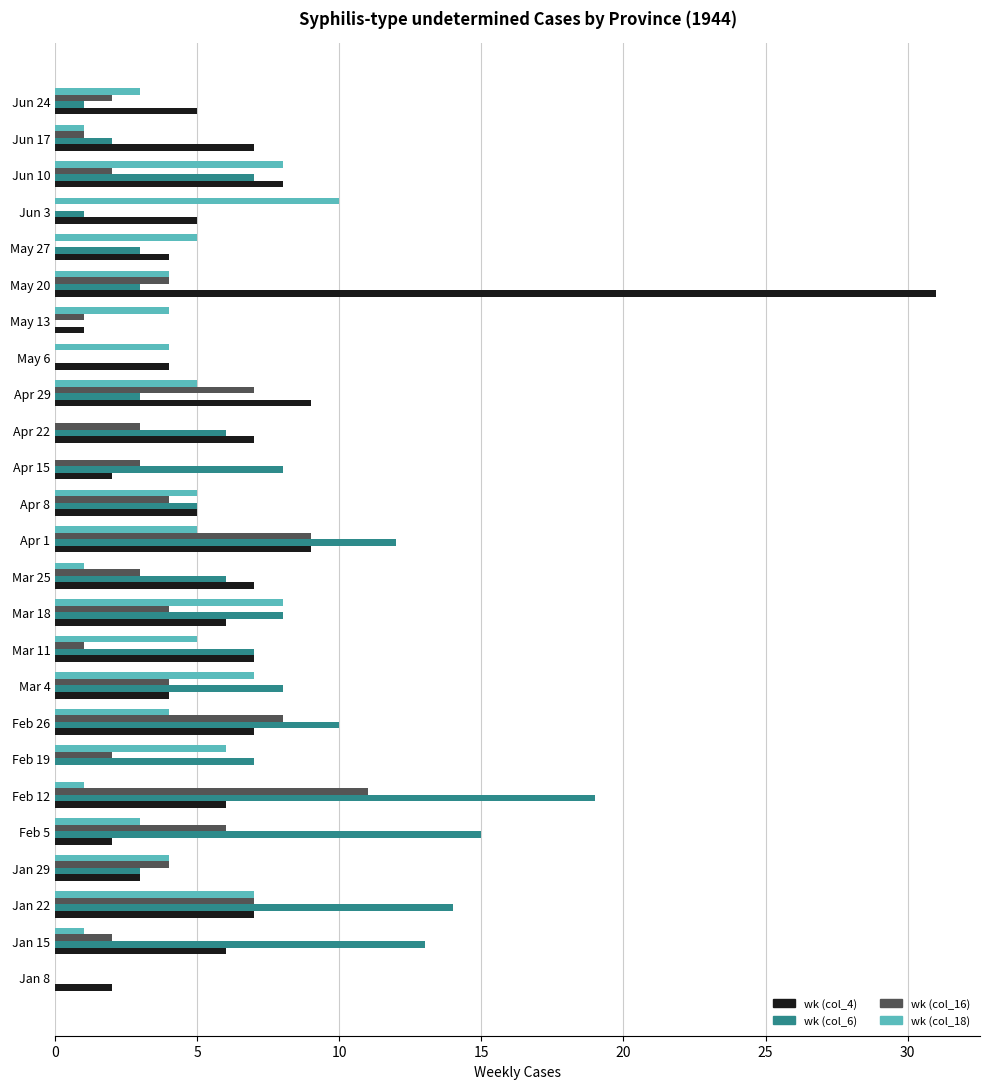

What are all the series names shown in the legend?

wk (col_4), wk (col_6), wk (col_16), wk (col_18)